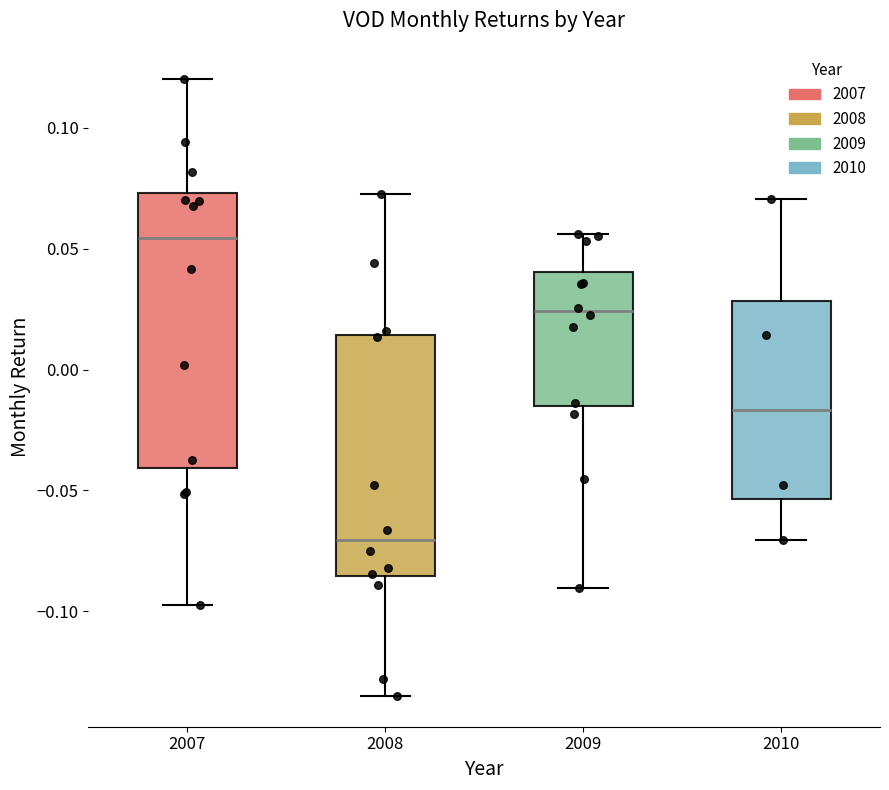

Reading left to right, transcribe this box plot: for each box, give where its median line is, the range the box spans, and where its two whiskers end, as read against the y-axis. The values are not printed on the chart, so give them approximately, as read against the axis.

2007: median 0.055, box -0.040 to 0.075, whiskers -0.100 to 0.120
2008: median -0.070, box -0.085 to 0.015, whiskers -0.135 to 0.075
2009: median 0.025, box -0.015 to 0.040, whiskers -0.090 to 0.055
2010: median -0.015, box -0.055 to 0.030, whiskers -0.070 to 0.070